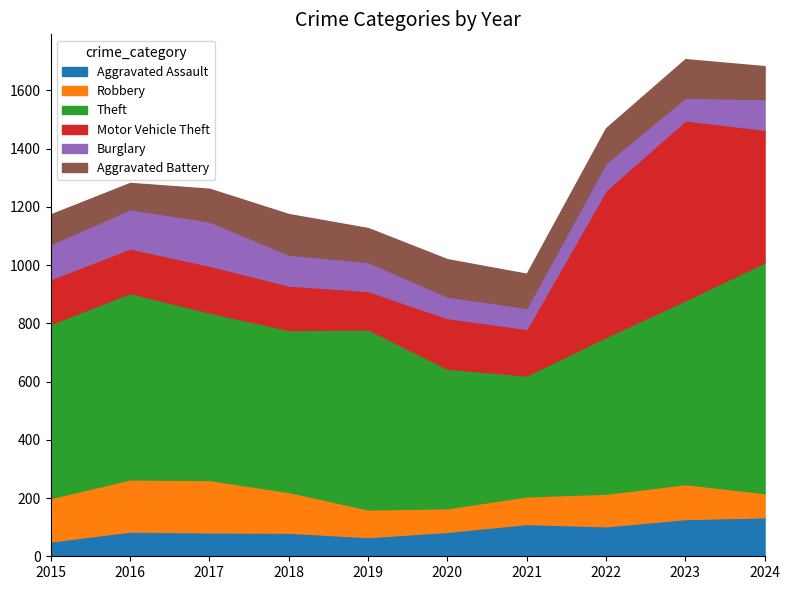

Rank the categories by Robbery value from lowest to highest.

2020, 2024, 2019, 2021, 2022, 2023, 2018, 2015, 2016, 2017